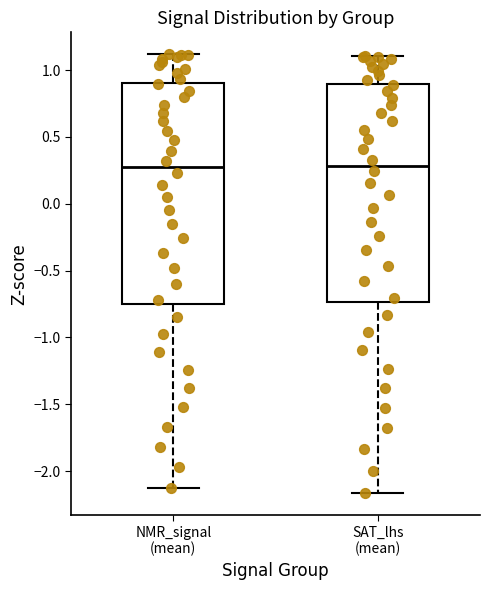

Where is the upper edge of the box for SAT_lhs (mean) on the y-axis? The values are not printed on the chart, so give them approximately, as read against the axis.

0.90